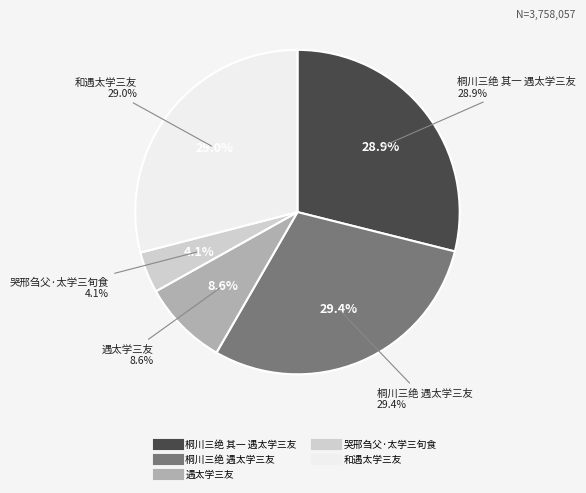

Which slice is the largest?

桐川三绝 遇太学三友